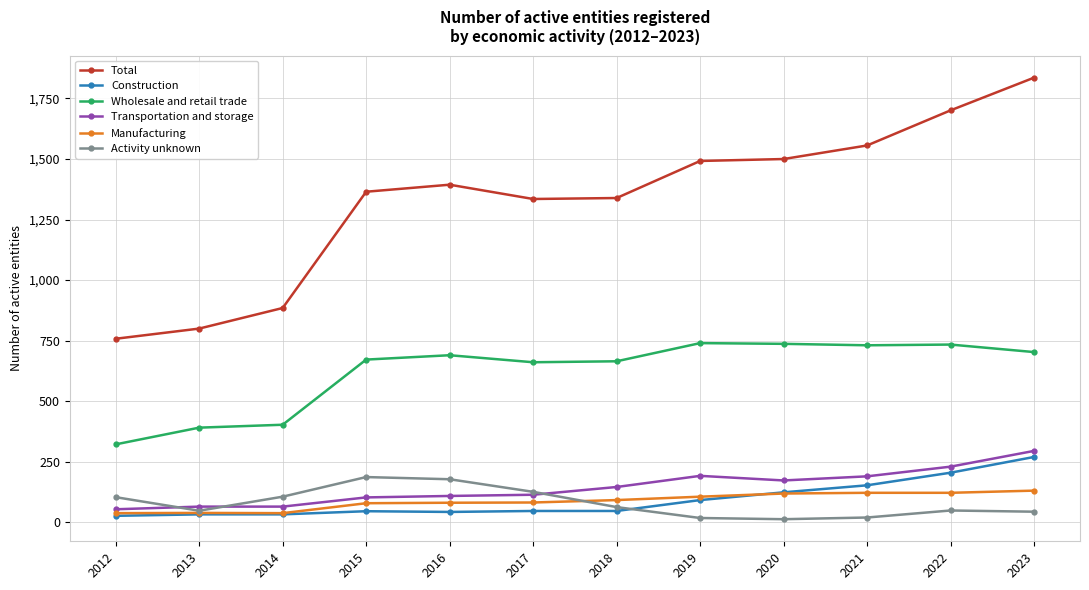

What is the difference between the maximum and minimum values in the Construction series?

243